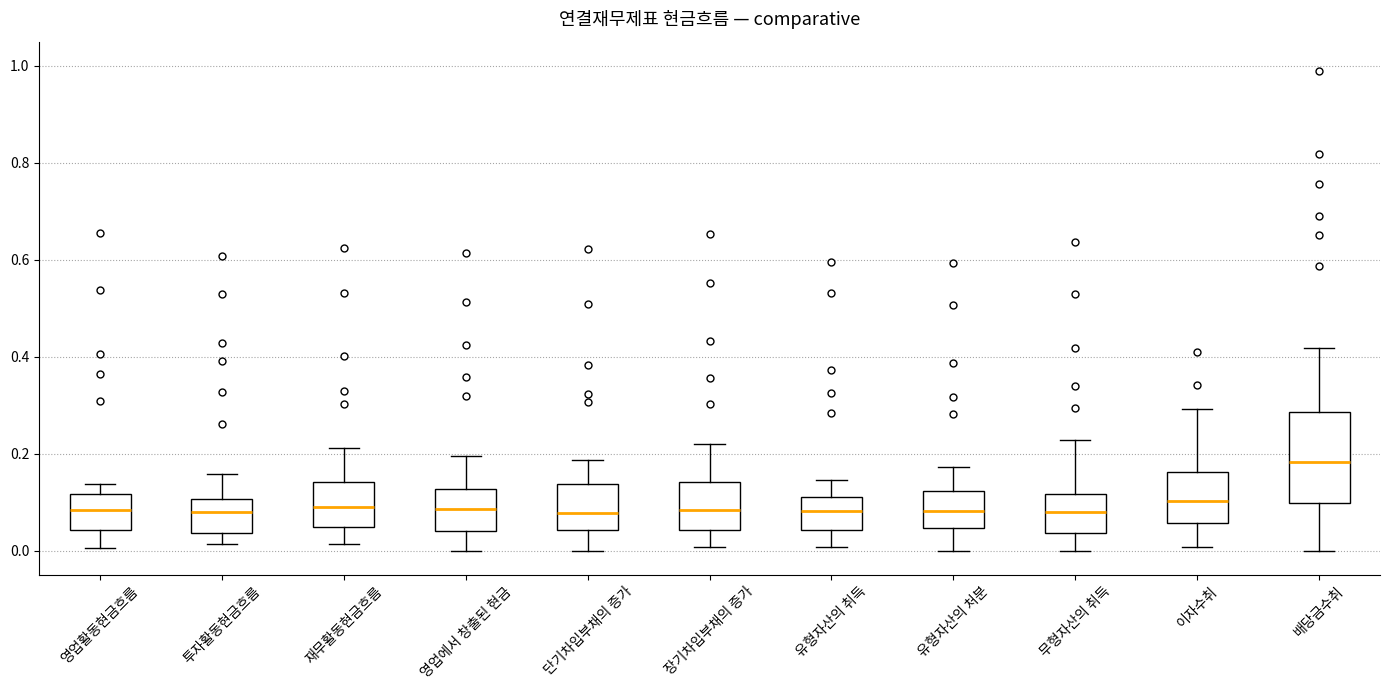

Reading left to right, transcribe this box plot: for each box, give where its median line is, the range the box spans, and where its two whiskers end, as read against the y-axis. The values are not printed on the chart, so give them approximately, as read against the axis.

영업활동현금흐름: median 0.08, box 0.04 to 0.12, whiskers 0.00 to 0.14
투자활동현금흐름: median 0.08, box 0.04 to 0.10, whiskers 0.02 to 0.16
재무활동현금흐름: median 0.10, box 0.04 to 0.14, whiskers 0.02 to 0.22
영업에서 창출된 현금: median 0.08, box 0.04 to 0.12, whiskers 0.00 to 0.20
단기차입부채의 증가: median 0.08, box 0.04 to 0.14, whiskers 0.00 to 0.18
장기차입부채의 증가: median 0.08, box 0.04 to 0.14, whiskers 0.00 to 0.22
유형자산의 취득: median 0.08, box 0.04 to 0.12, whiskers 0.00 to 0.14
유형자산의 처분: median 0.08, box 0.04 to 0.12, whiskers 0.00 to 0.18
무형자산의 취득: median 0.08, box 0.04 to 0.12, whiskers 0.00 to 0.22
이자수취: median 0.10, box 0.06 to 0.16, whiskers 0.00 to 0.30
배당금수취: median 0.18, box 0.10 to 0.28, whiskers 0.00 to 0.42